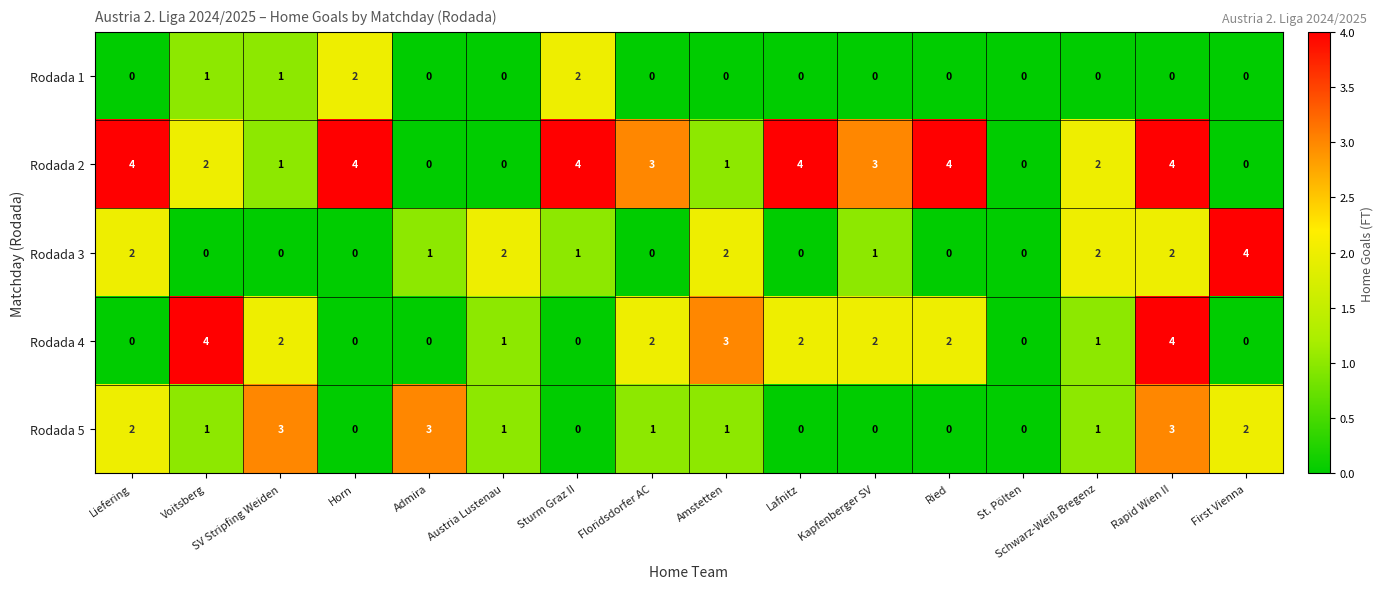

At which label does Rodada 5 first exceed 1?

Liefering